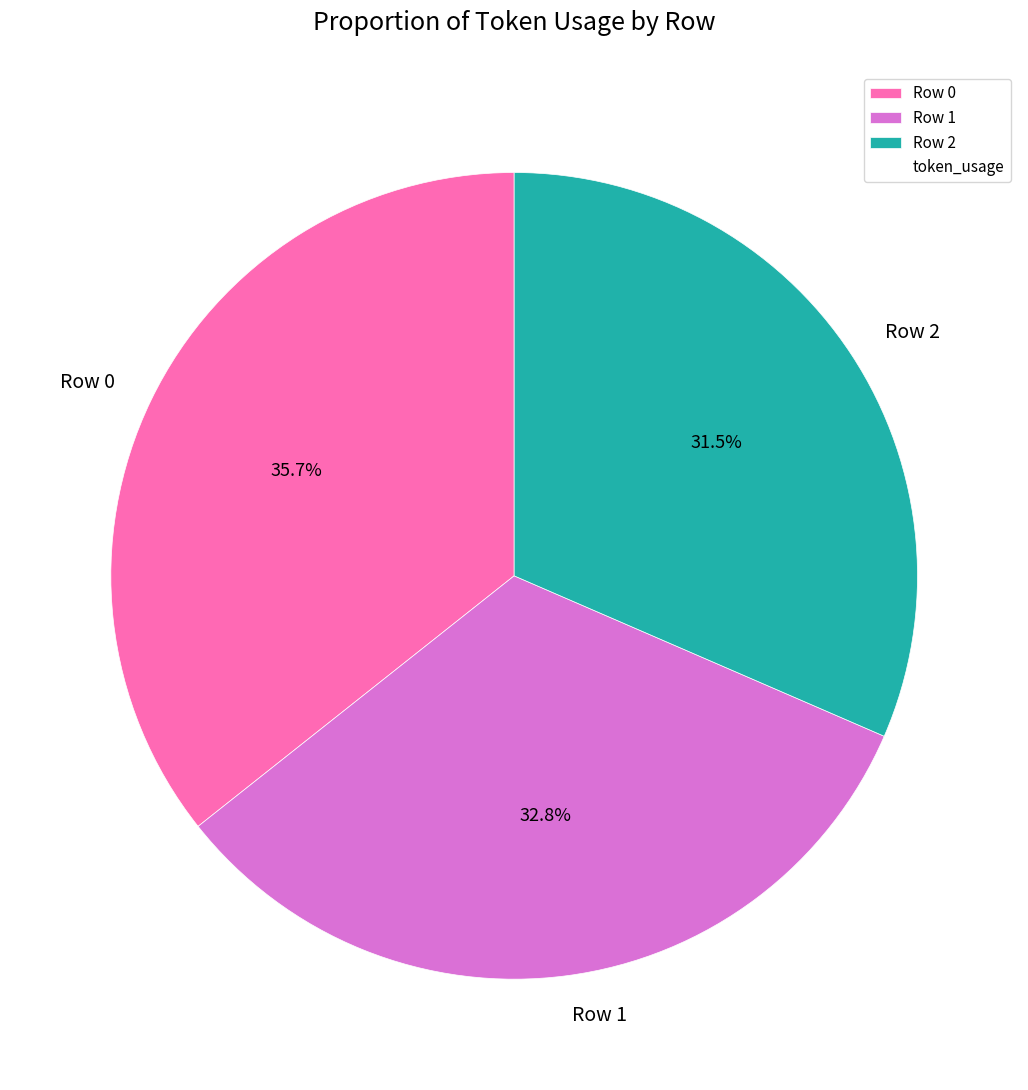

To the nearest percent, what is the difference between the largest and smallest slice percentages?

4%